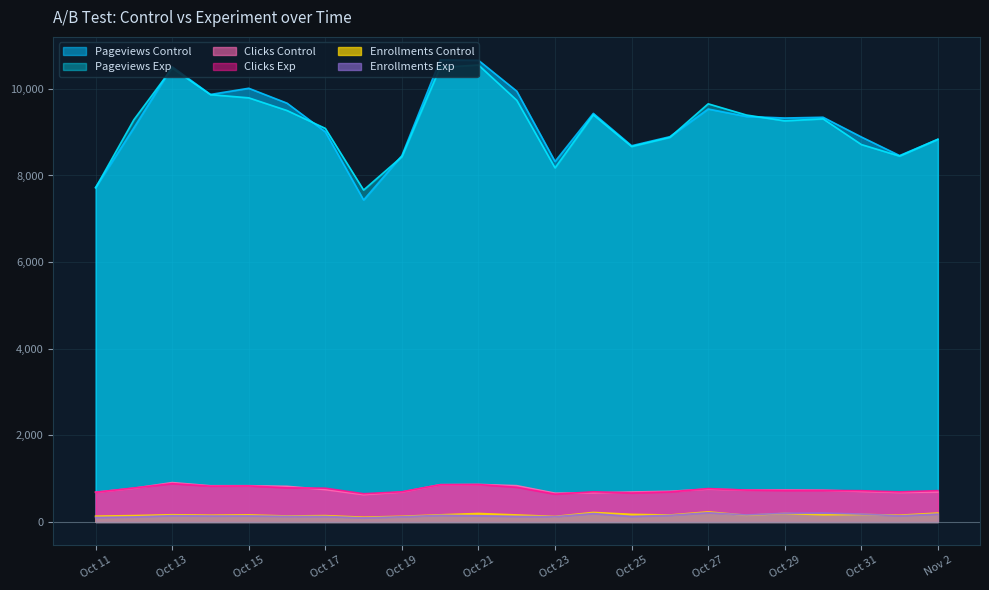

Rank the series at Oct 31 from highest to lowest value.

Pageviews Control, Pageviews Exp, Clicks Exp, Clicks Control, Enrollments Exp, Enrollments Control